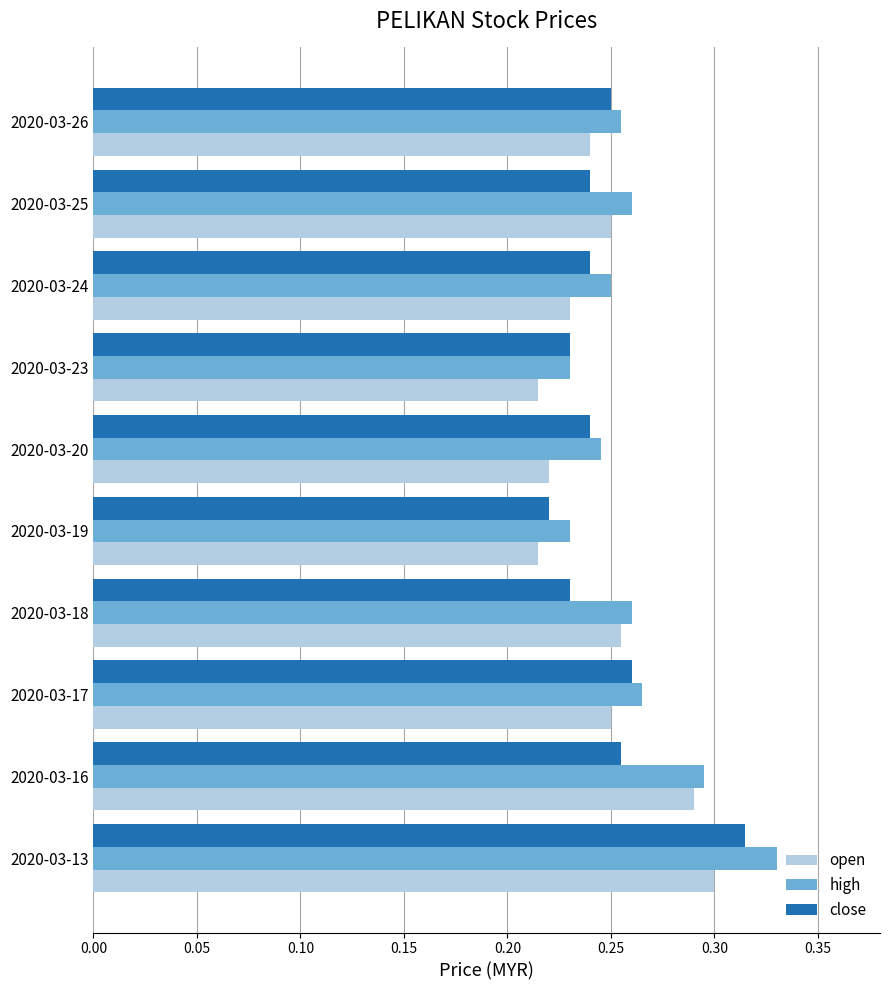

The close series shows 0.3 at 2020-03-17. True or false?

True